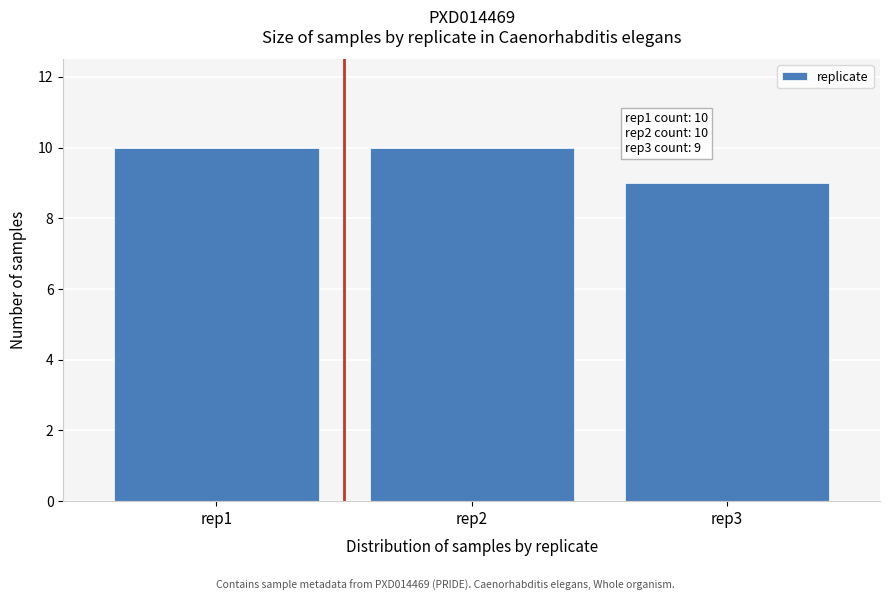

Reading right to left, list all the values displayed in this chart.

rep3=9	rep2=10	rep1=10